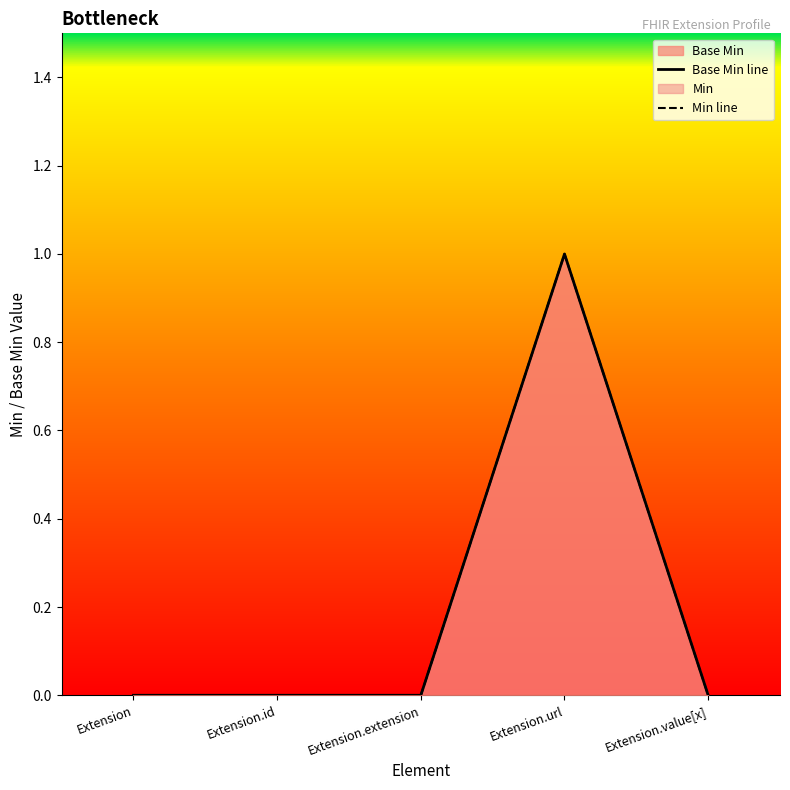

What is the sum of the Base Min line values at Extension.id and Extension.url?

1